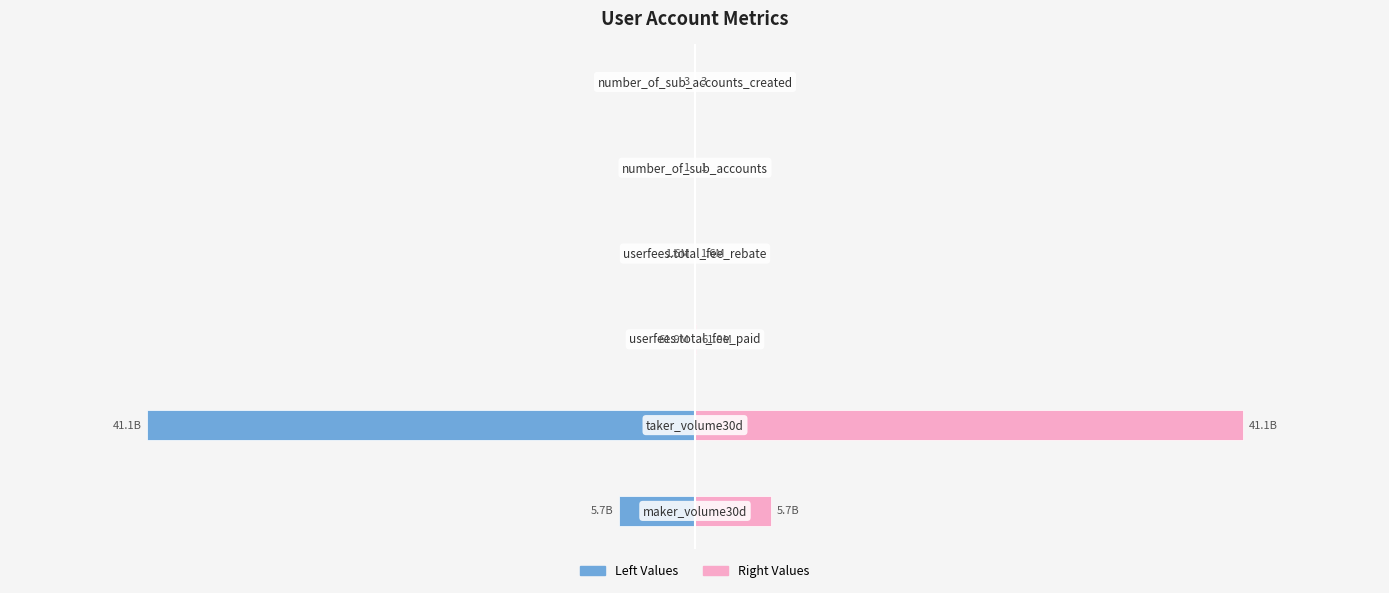

Is the value of taker_volume30d / right values at 2 greater than the value of maker_volume30d / left values at 0?

Yes